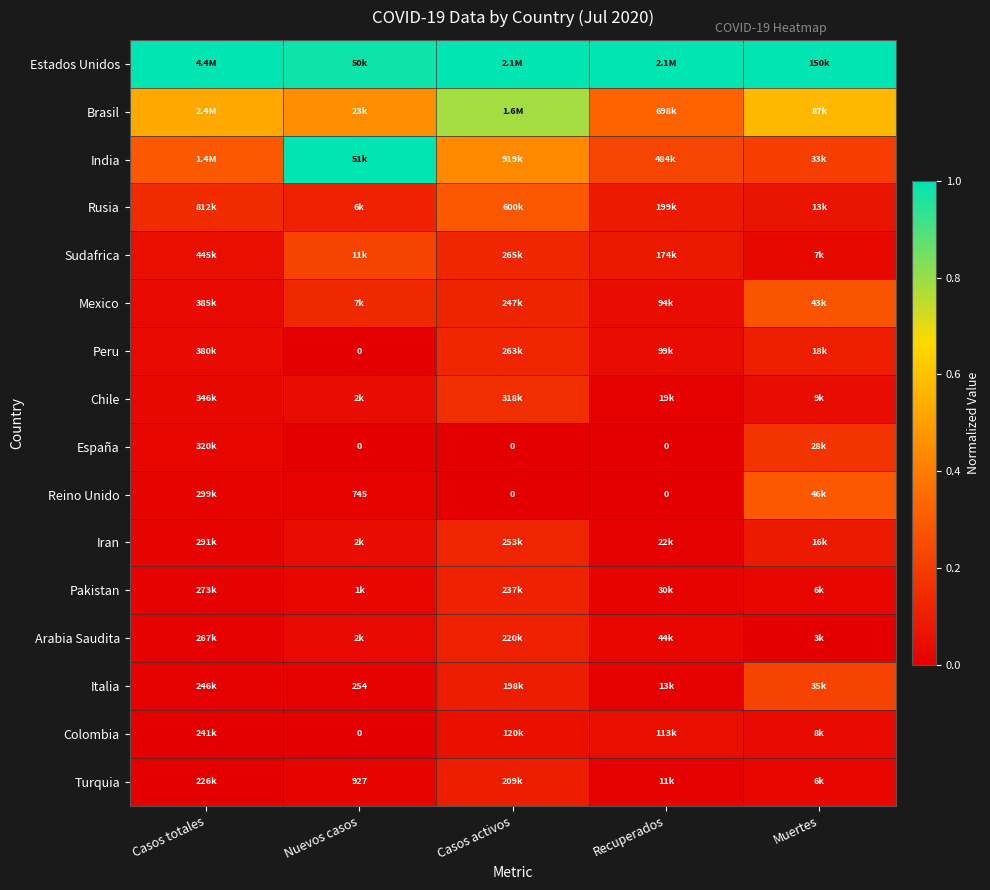

Where is Reino Unido nearest to the value 0?

Casos activos